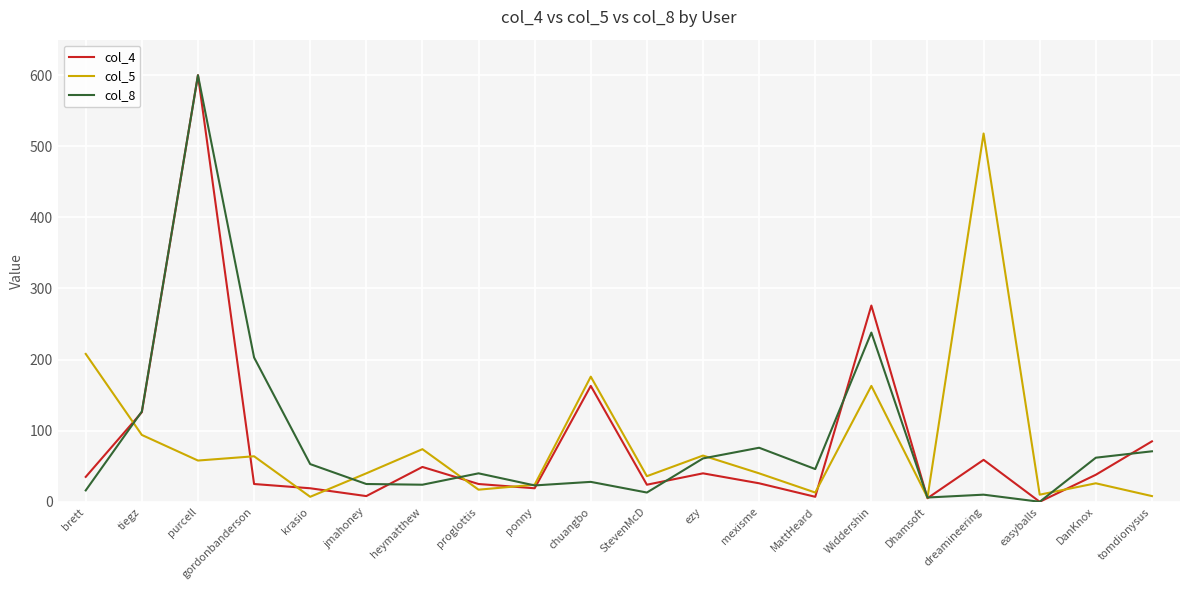

Where is col_5 nearest to the value 262?

brett